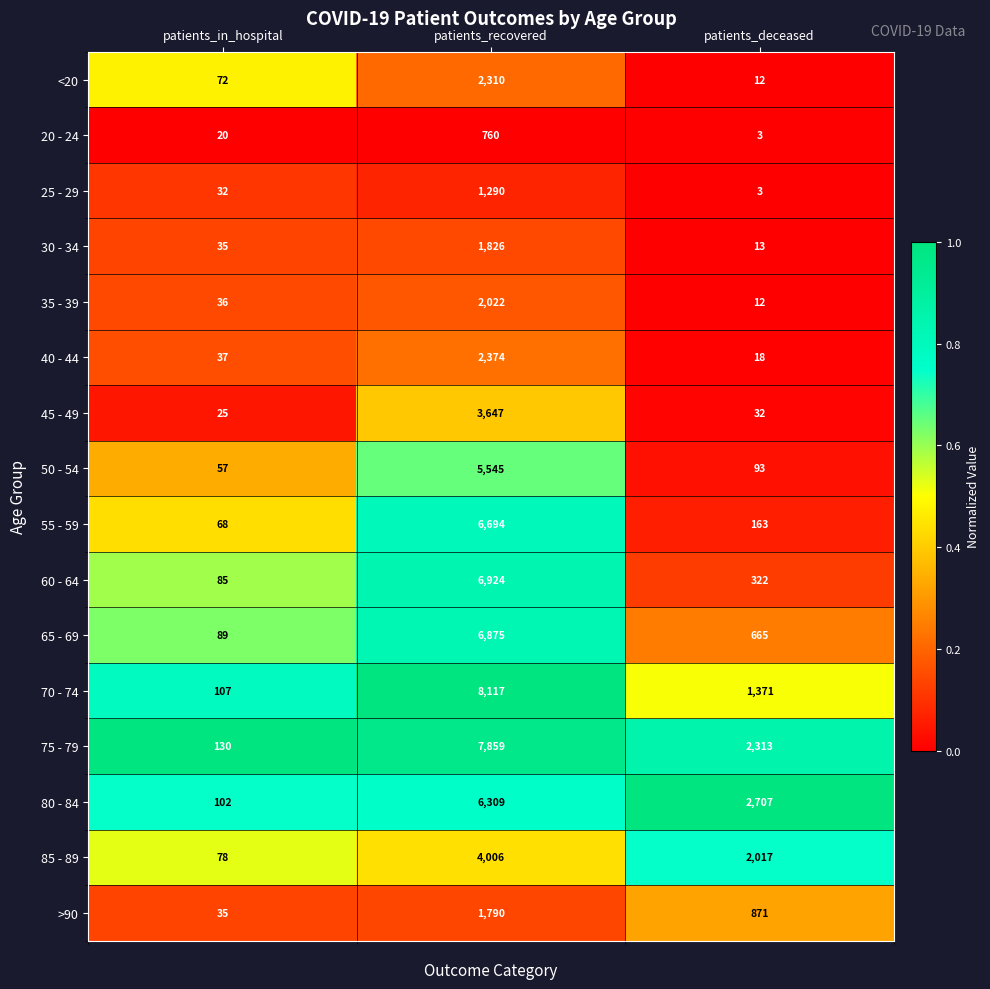

The value of 25 - 29 at patients_in_hospital is 32. True or false?

True